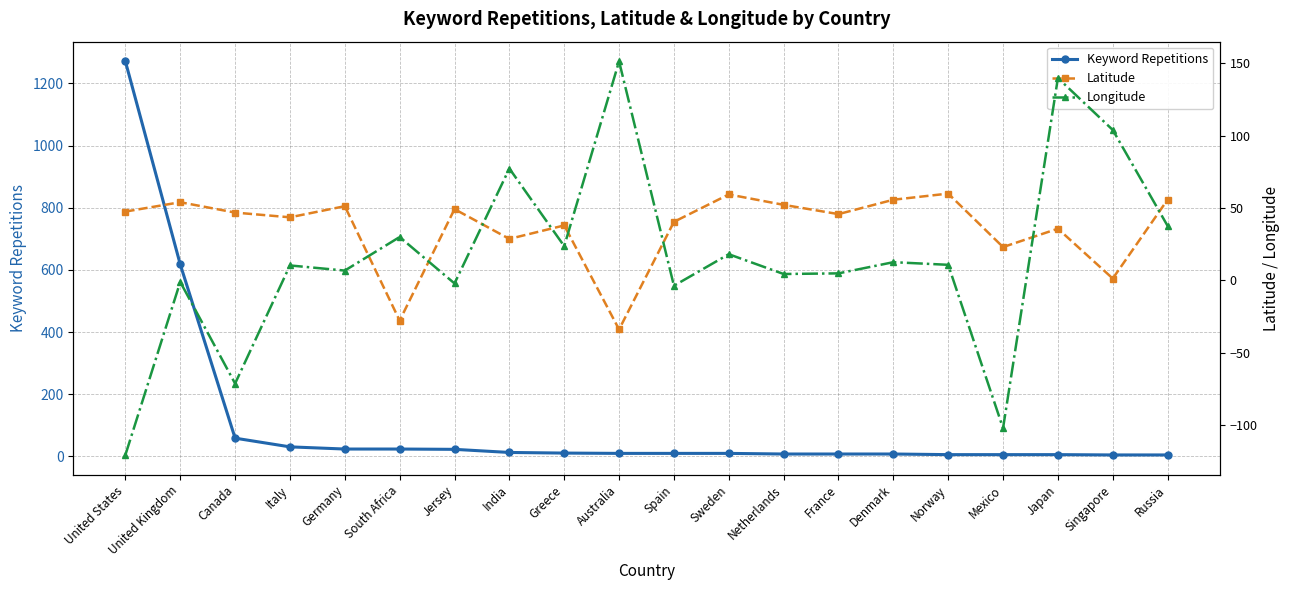

How many intersections are there between Keyword Repetitions and Latitude?

7